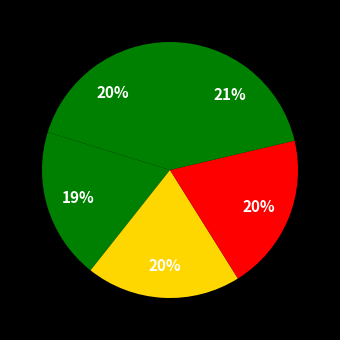

How many segments does this pie chart have?

5